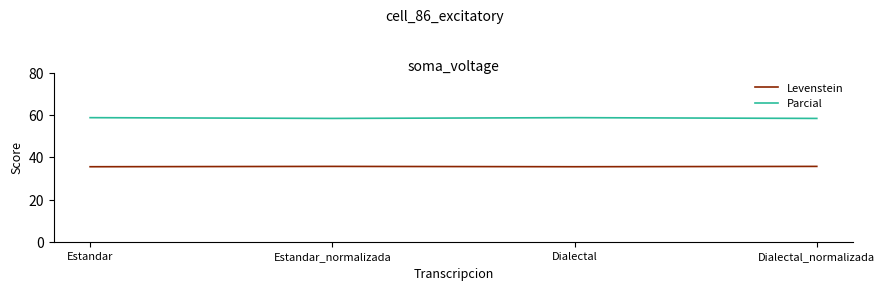

True or false: Levenstein has a value of 50.1 at Dialectal.

False